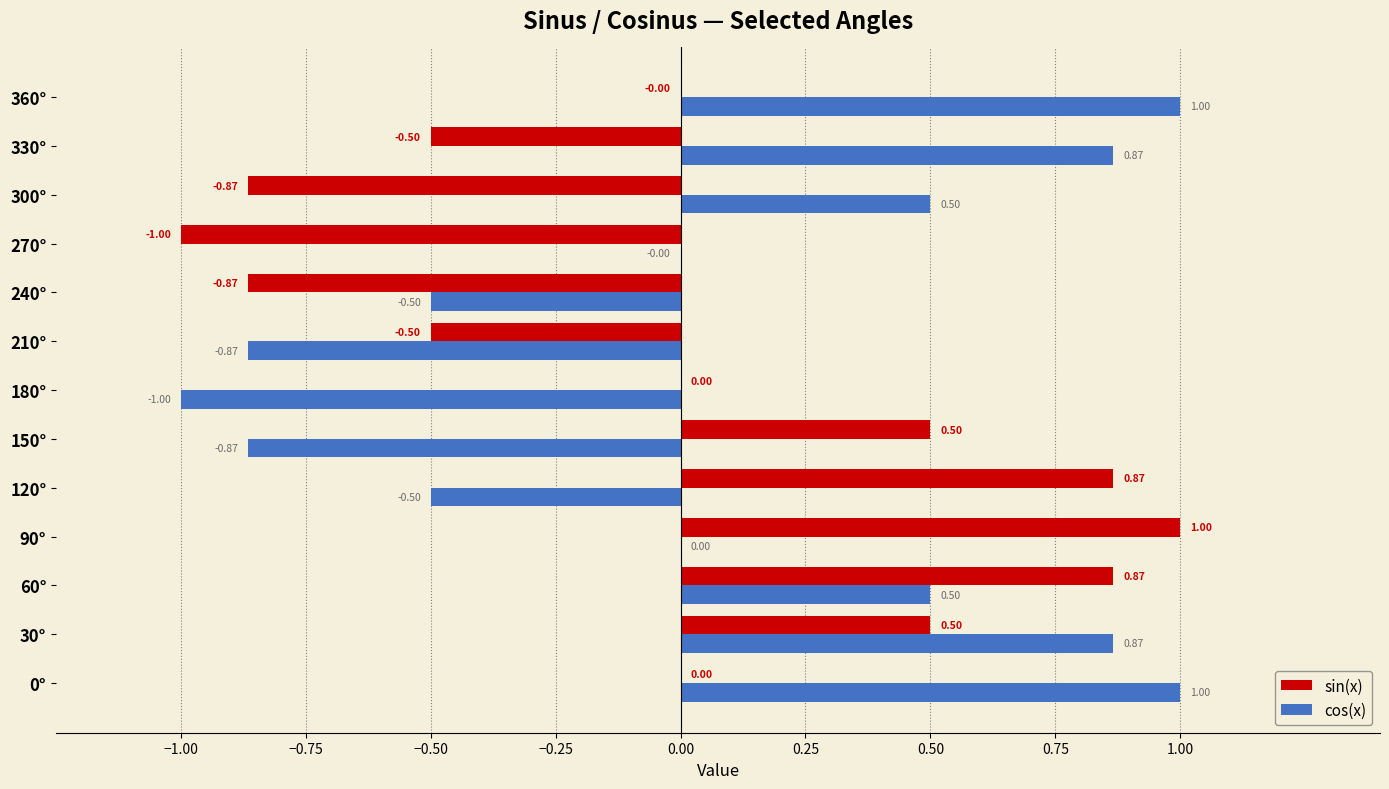

What is the sum of all cos(x) values?

1.0